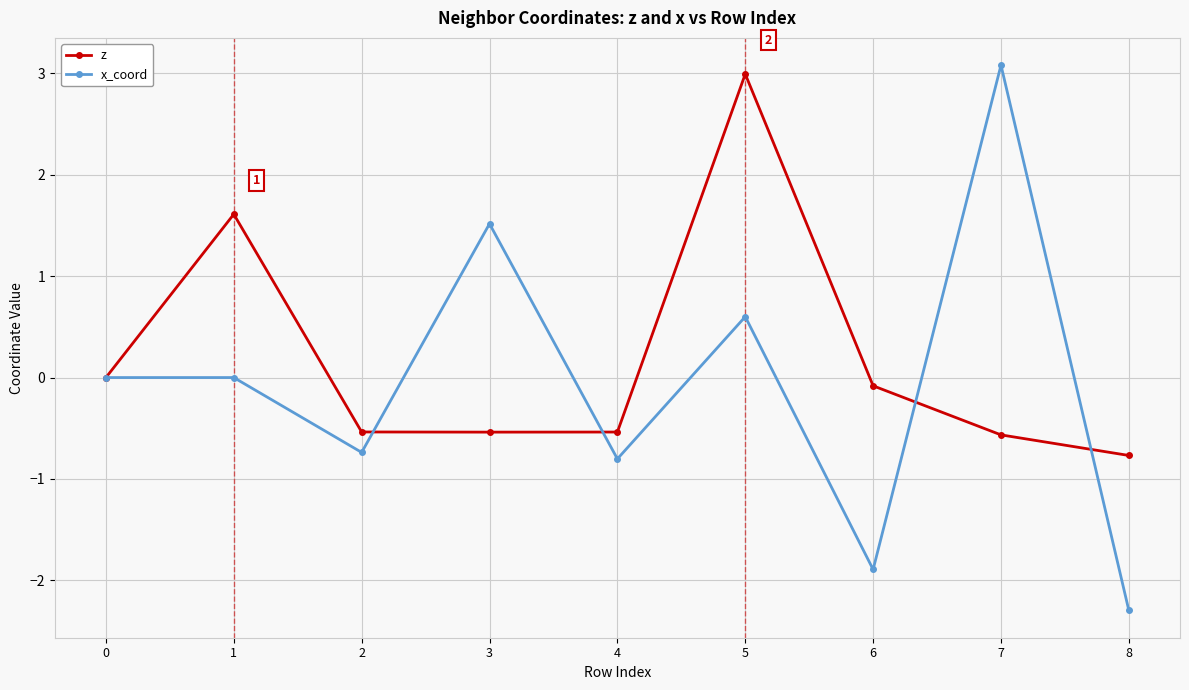

The x_coord series shows -0.4 at 2. True or false?

False